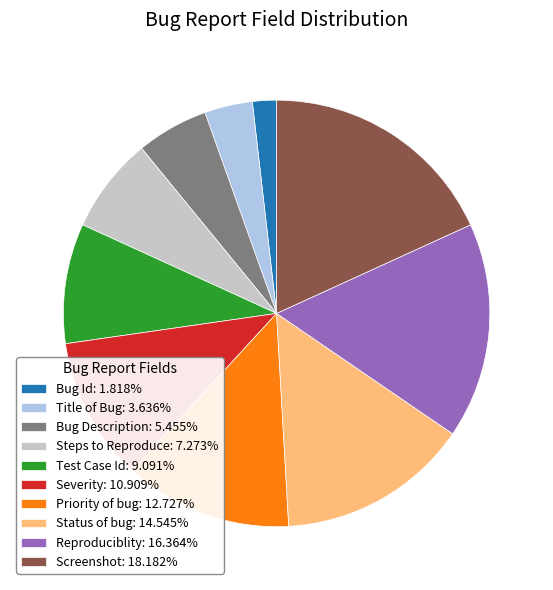

Approximately how many times larger is the value at Test Case Id: 9.091% compared to Bug Description: 5.455%?

1.7